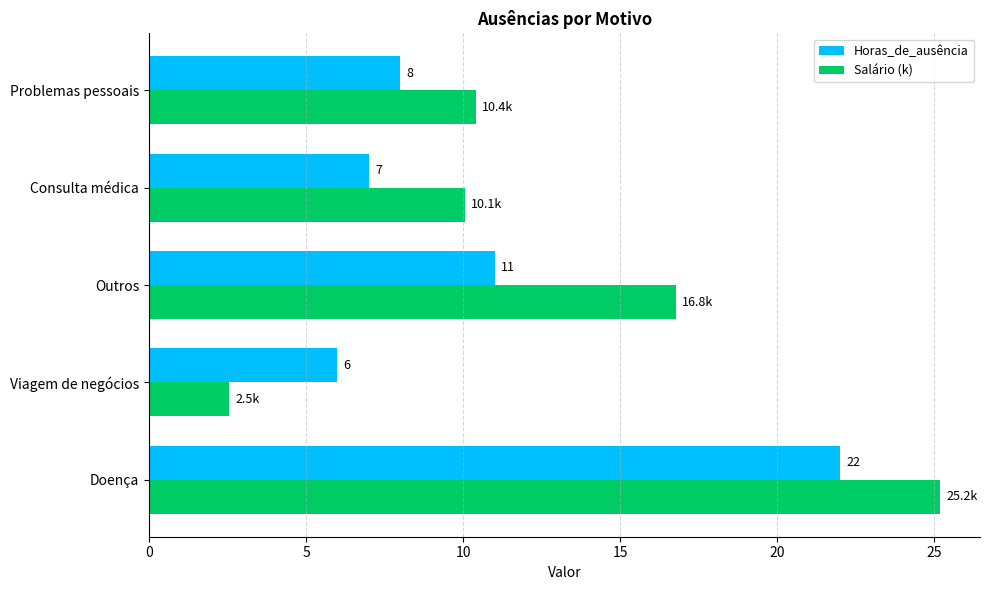

Which series has the largest total across all categories?

Salário (k)